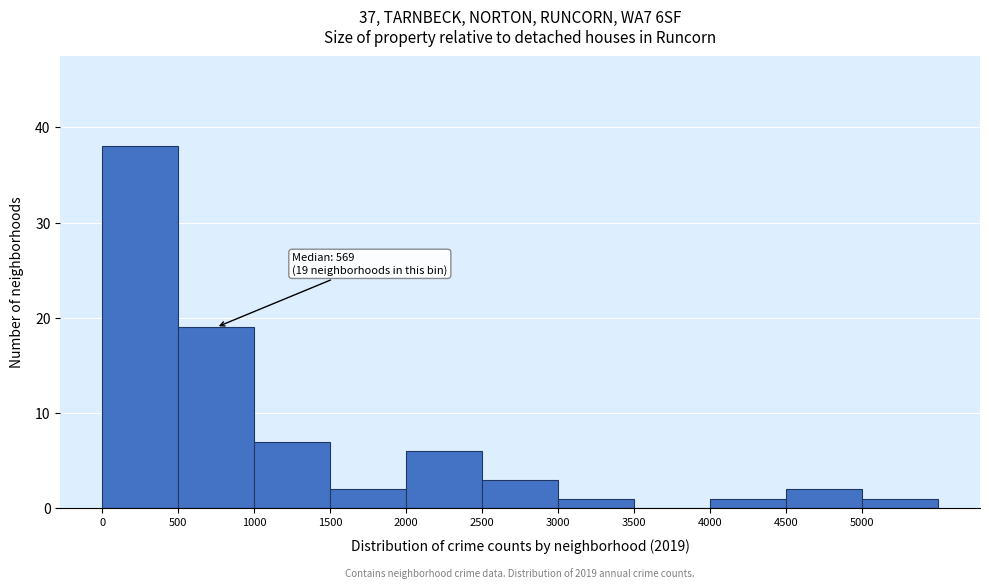

Over which range of the x-axis is the bar tallest?

0 to 500